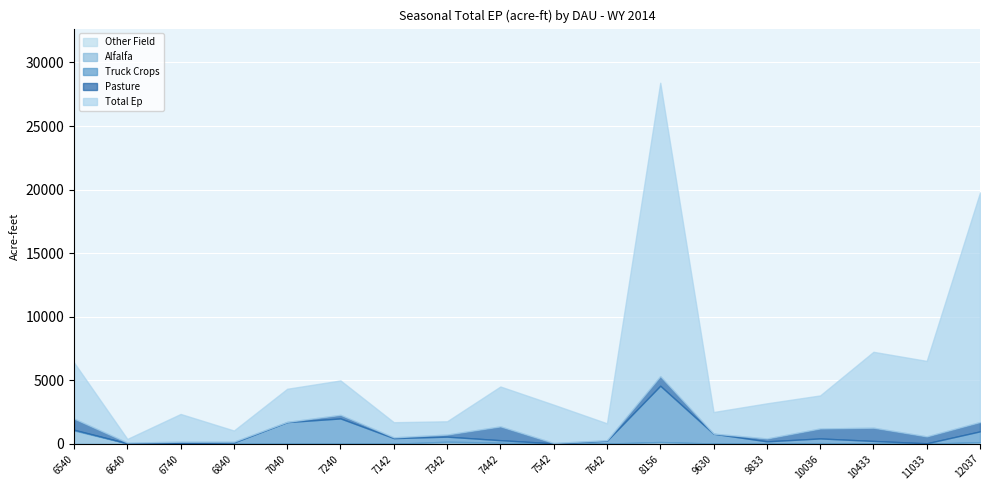

List the labels in order of DAU-Co value, smallest first.

6540, 6640, 6740, 6840, 7040, 7142, 7240, 7342, 7442, 7542, 7642, 8156, 9630, 9833, 10036, 10433, 11033, 12037